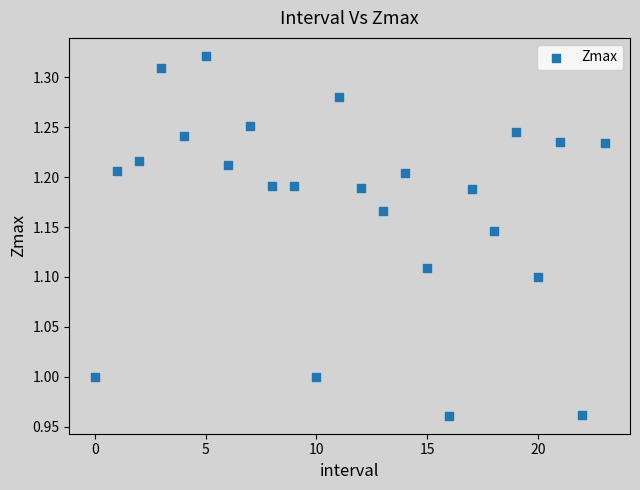

What is the range of Y values (max minus min)?

0.4